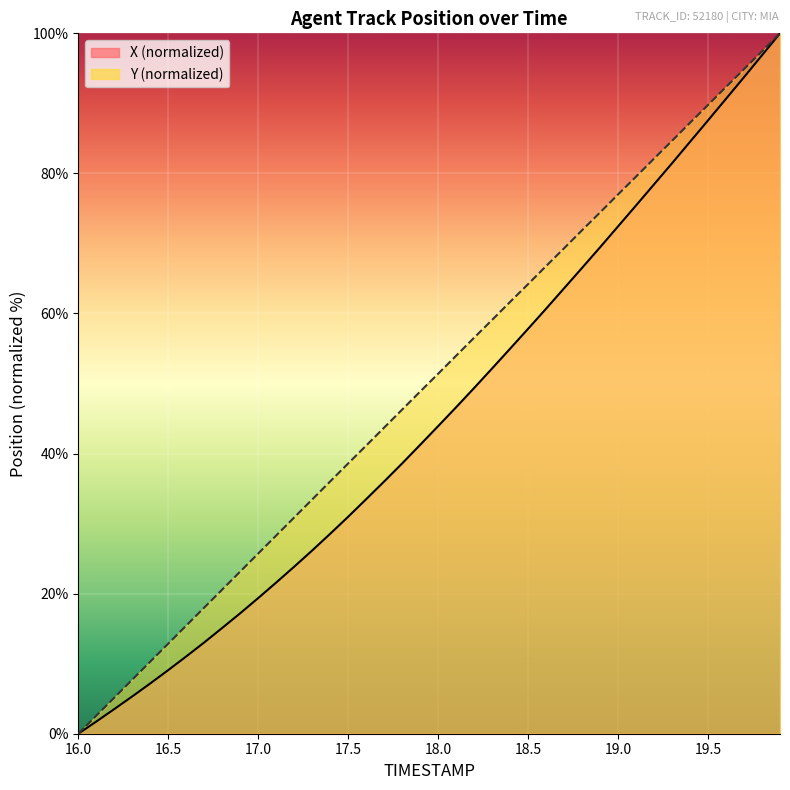

What is the value of the X point at the 7th from the left?

11.0